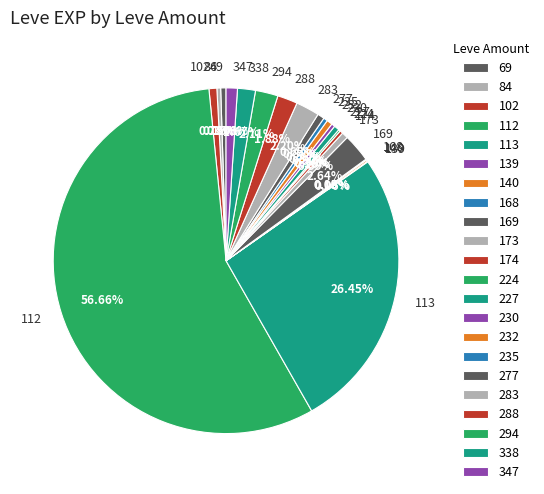

To the nearest percent, what is the average slice percentage?

5%